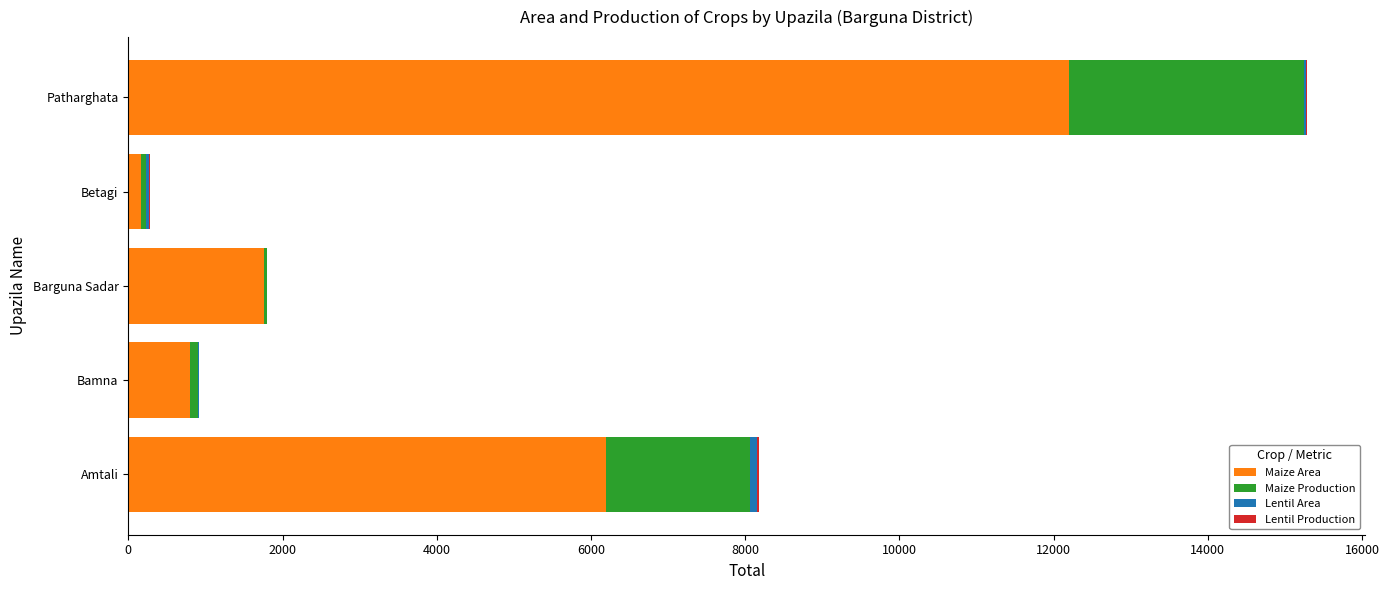

How many data points does each series have?

5